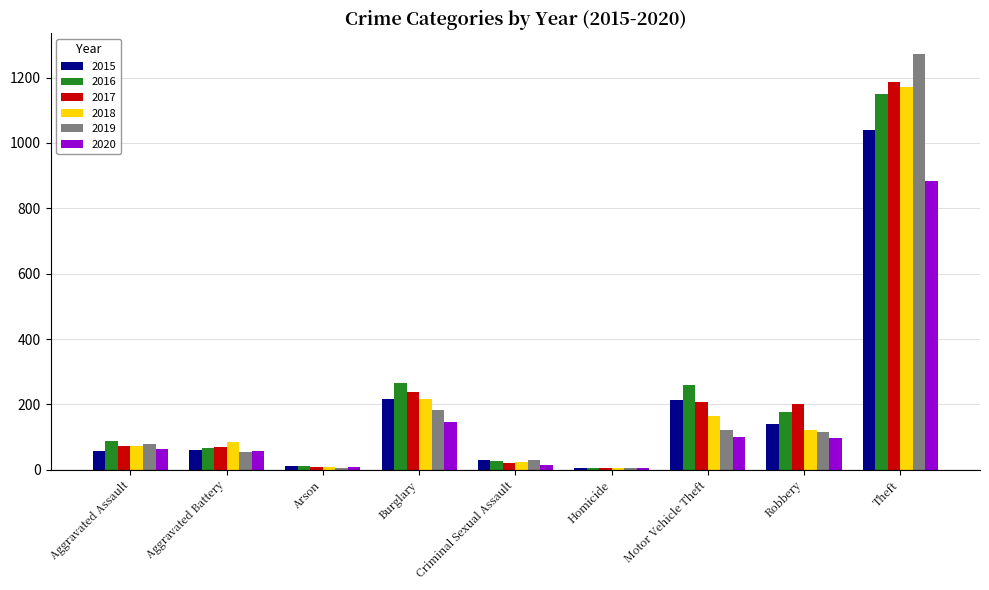

Which series changed the most between Criminal Sexual Assault and Homicide?

2019